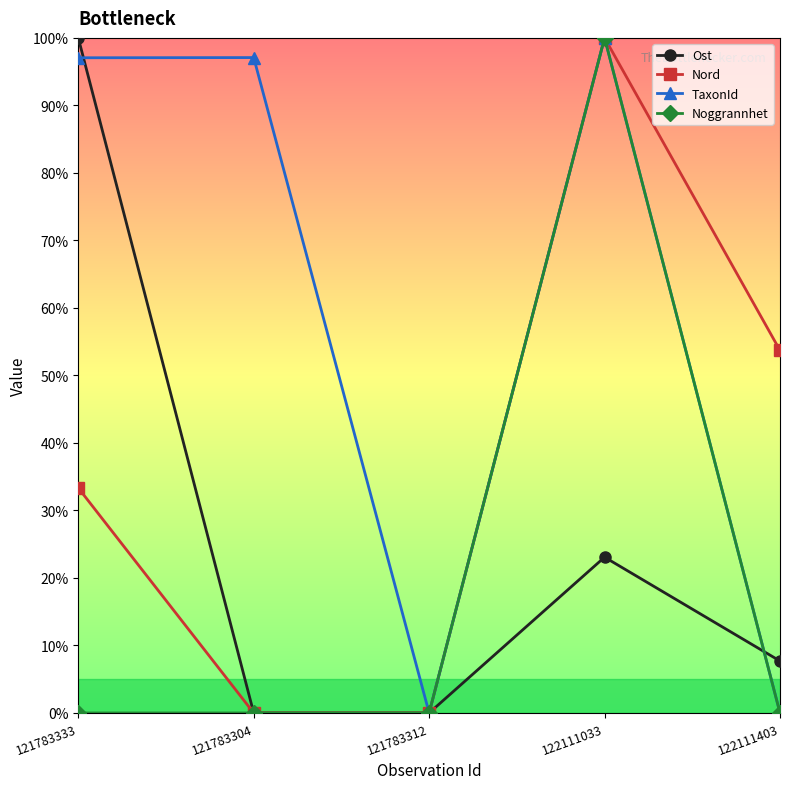

What is the sum of all Ost values?

130.8